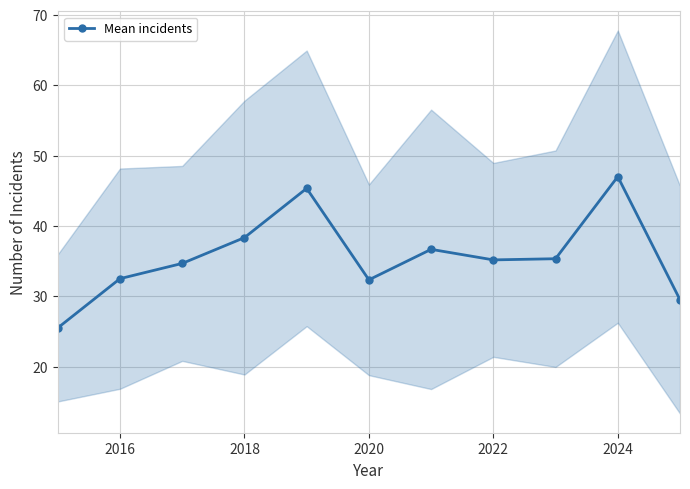

Reading left to right, what are all the values shown in this chart?

25.5	32.5	34.7	38.3	45.3	32.3	36.7	35.2	35.3	47.0	29.5